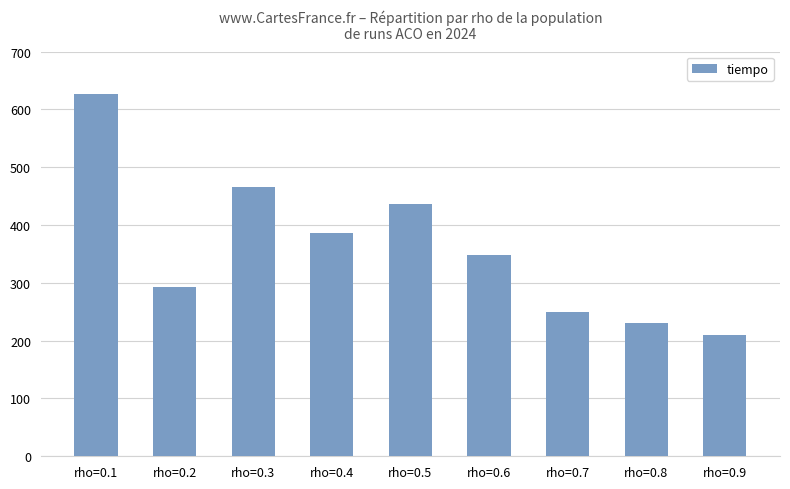

Count the number of categories in the chart.

9